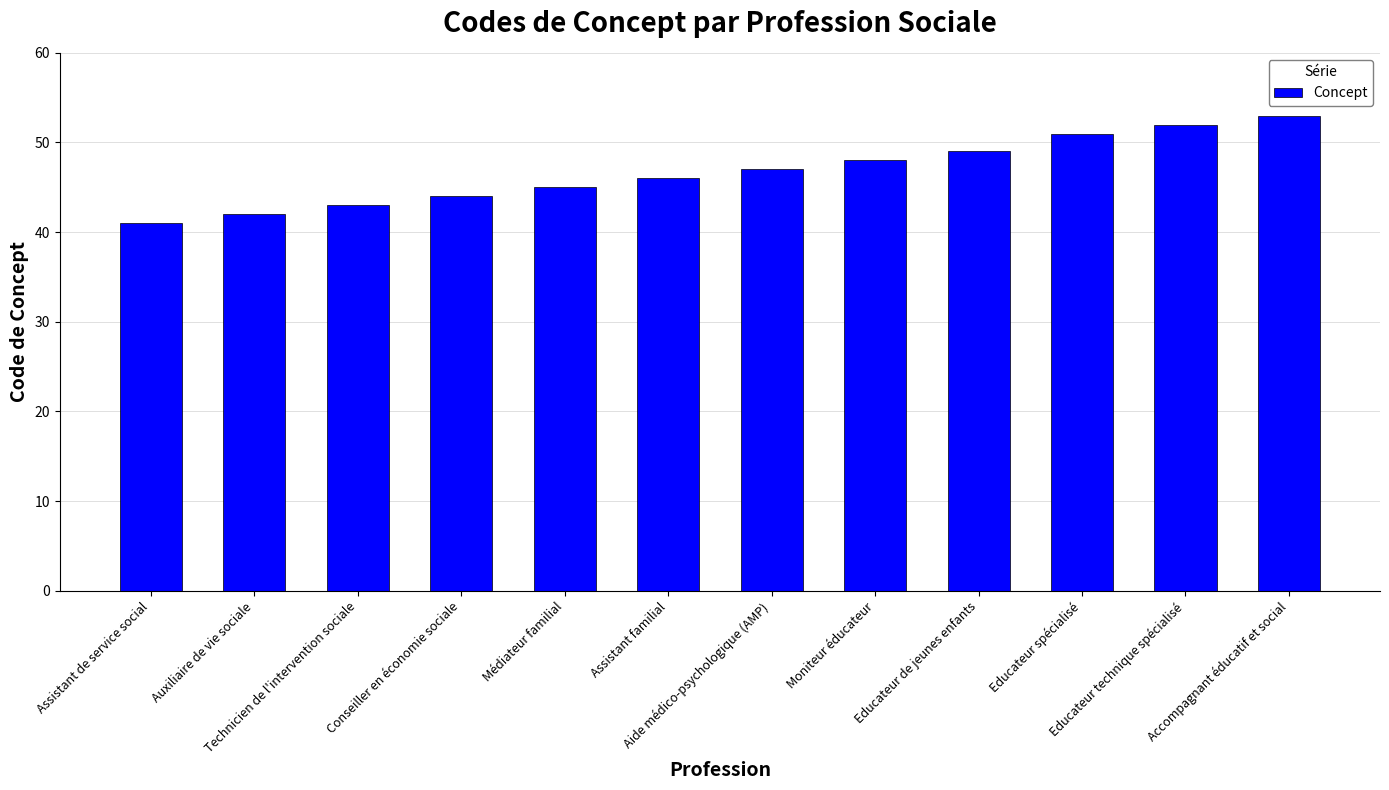

What is the greatest value displayed?

53